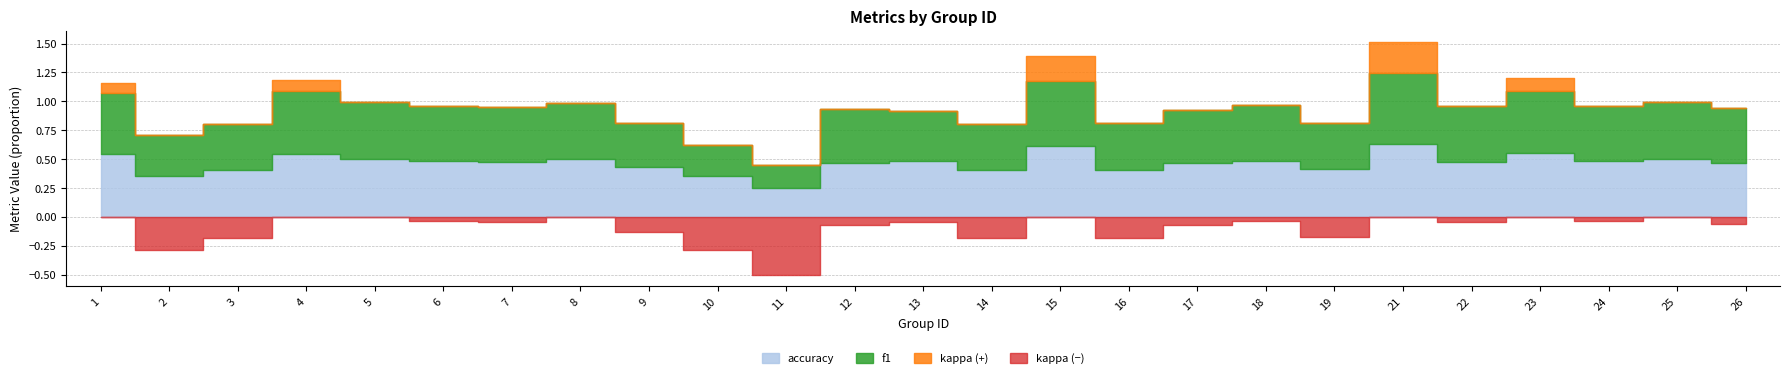

True or false: kappa and f1 cross at least once.

False